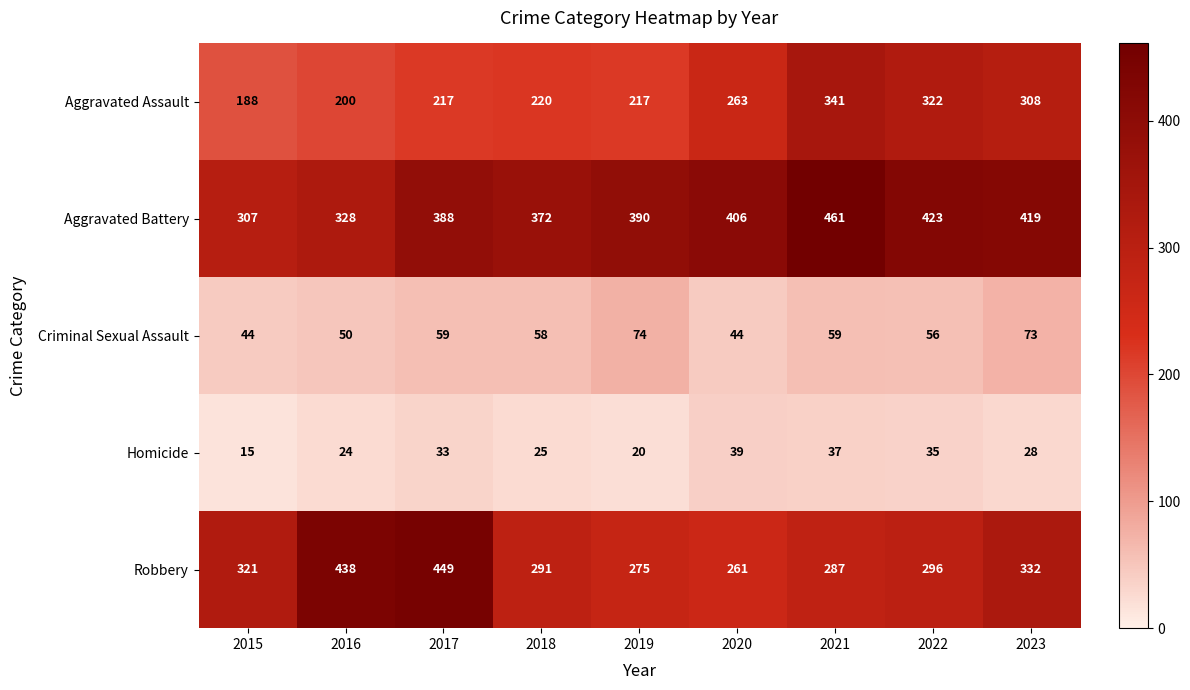

What is the spread (max minus min) of values at 2023?

391